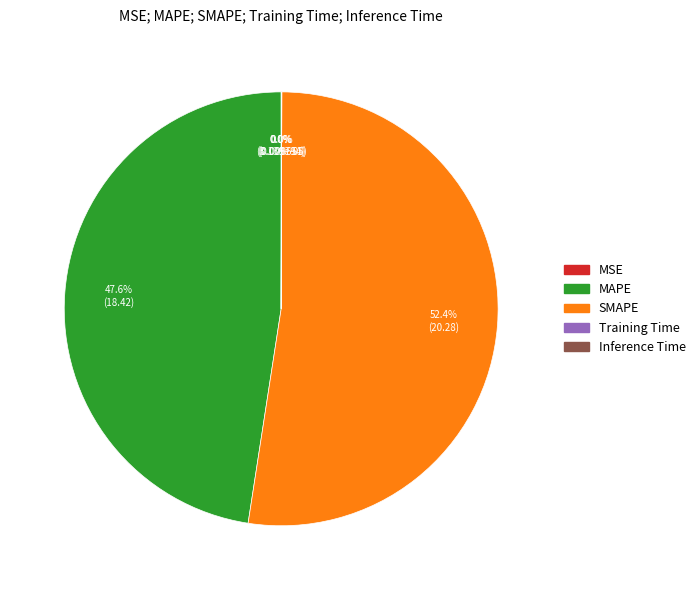

To the nearest percent, what is the difference between the largest and smallest slice percentages?

52%